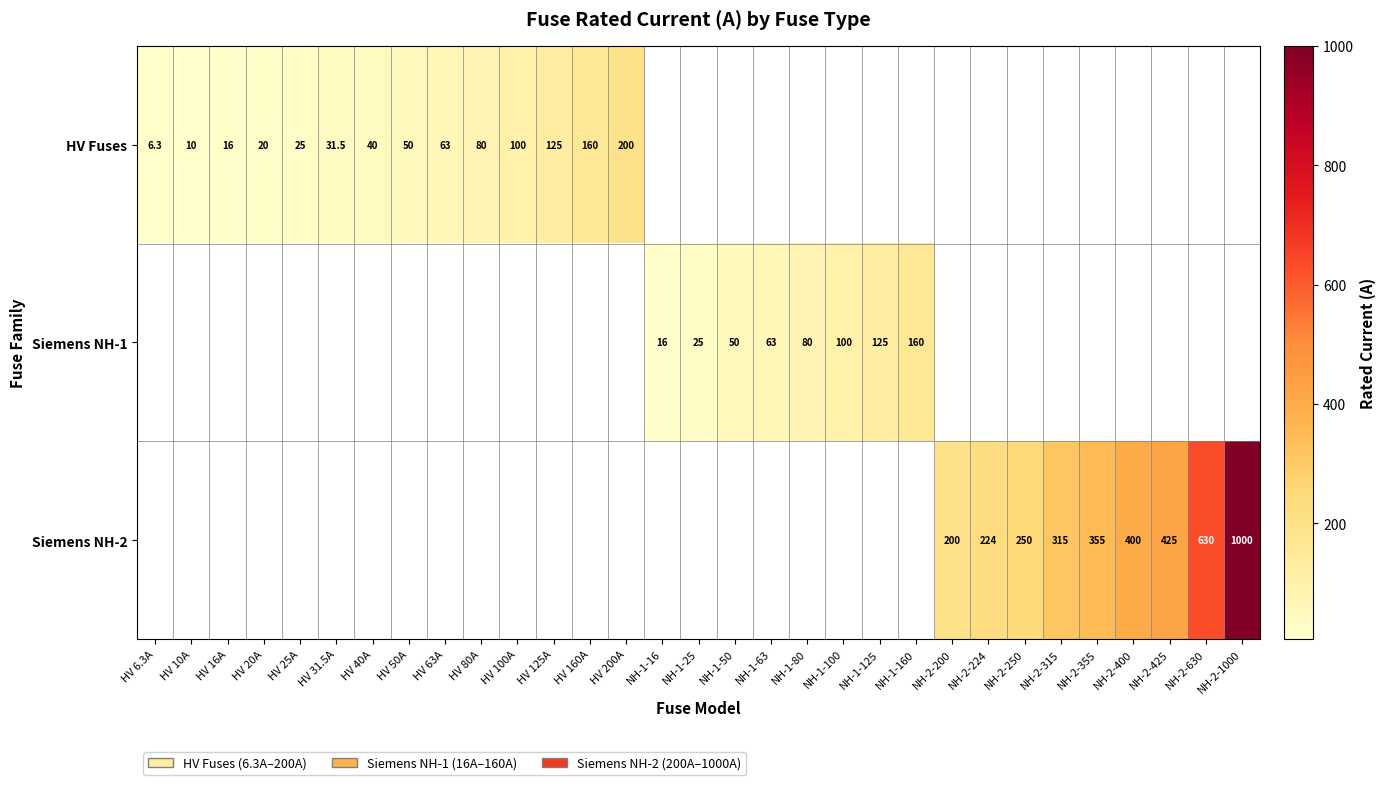

Is the value of HV Fuses at HV 40A greater than the value of Siemens NH-1 at NH-1-160?

No